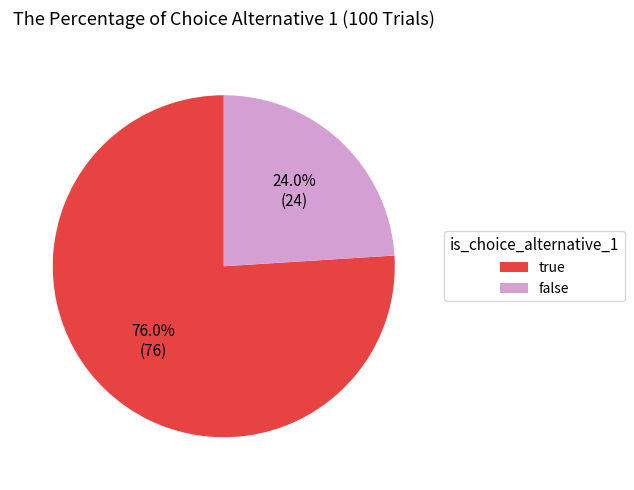

What is the largest slice in the pie chart?

true